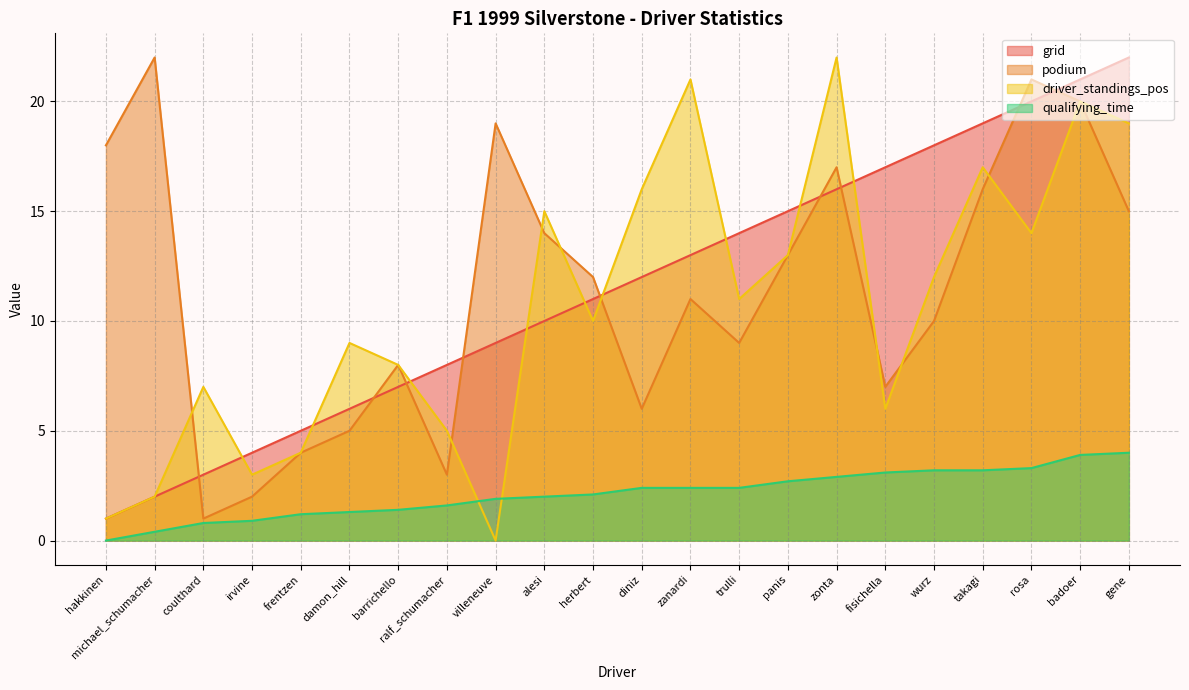

Reading left to right, list all the values displayed in this chart.

grid: 1.0	2.0	3.0	4.0	5.0	6.0	7.0	8.0	9.0	10.0	11.0	12.0	13.0	14.0	15.0	16.0	17.0	18.0	19.0	20.0	21.0	22.0
podium: 18.0	22.0	1.0	2.0	4.0	5.0	8.0	3.0	19.0	14.0	12.0	6.0	11.0	9.0	13.0	17.0	7.0	10.0	16.0	21.0	20.0	15.0
driver_standings_pos: 1.0	2.0	7.0	3.0	4.0	9.0	8.0	5.0	0.0	15.0	10.0	16.0	21.0	11.0	13.0	22.0	6.0	12.0	17.0	14.0	20.0	19.0
qualifying_time: 0.0	0.4	0.8	0.9	1.2	1.3	1.4	1.6	1.9	2.0	2.1	2.4	2.4	2.4	2.7	2.9	3.1	3.2	3.2	3.3	3.9	4.0